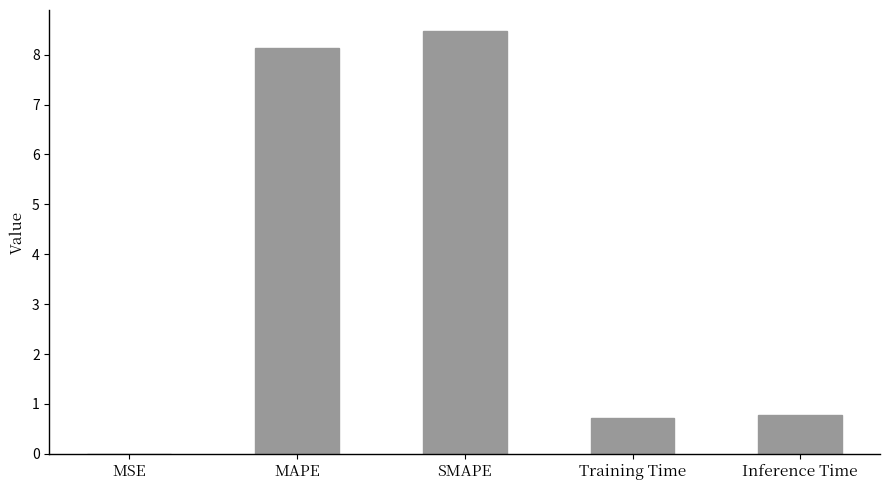

Are the bars horizontal?

No